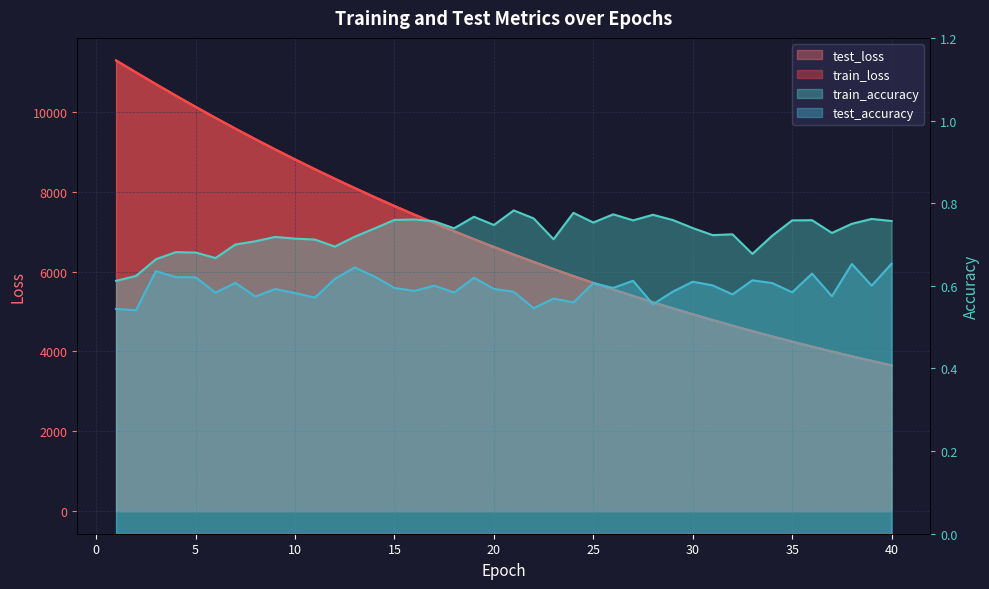

What is the sum of all test_accuracy values?

23.9